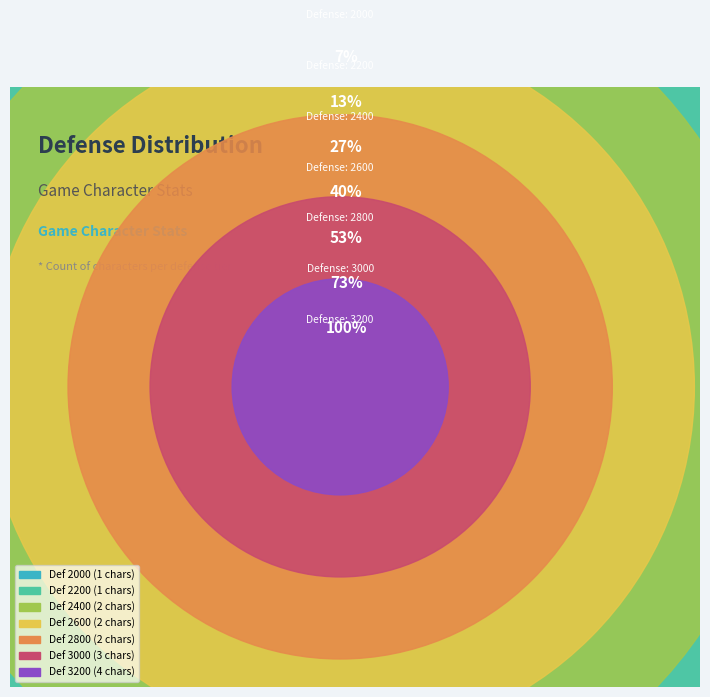

To the nearest percent, what is the difference between the largest and smallest slice percentages?

20%